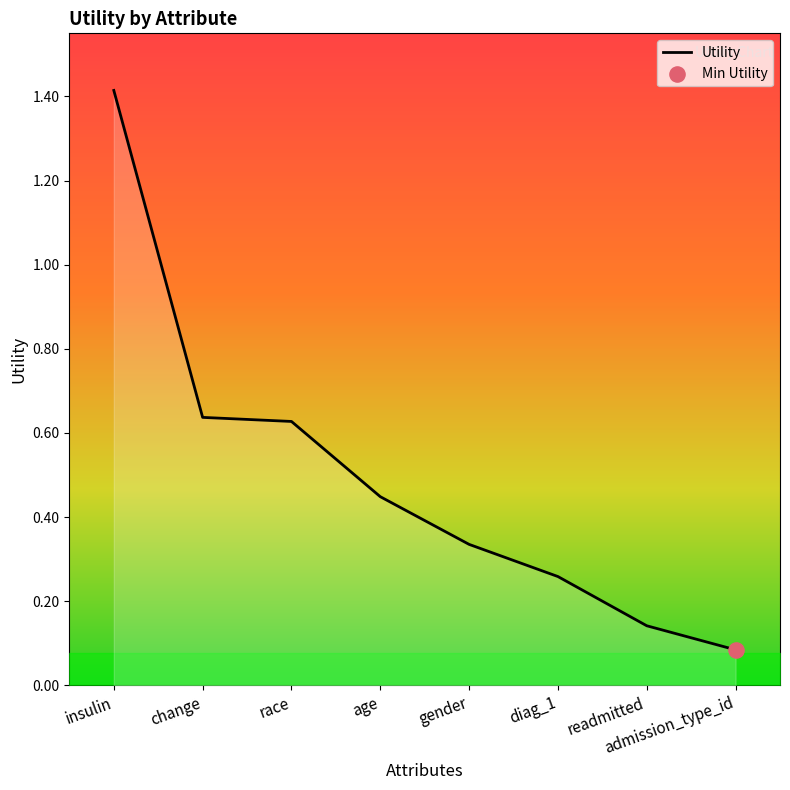

What is the change in value from age to readmitted?

-0.3